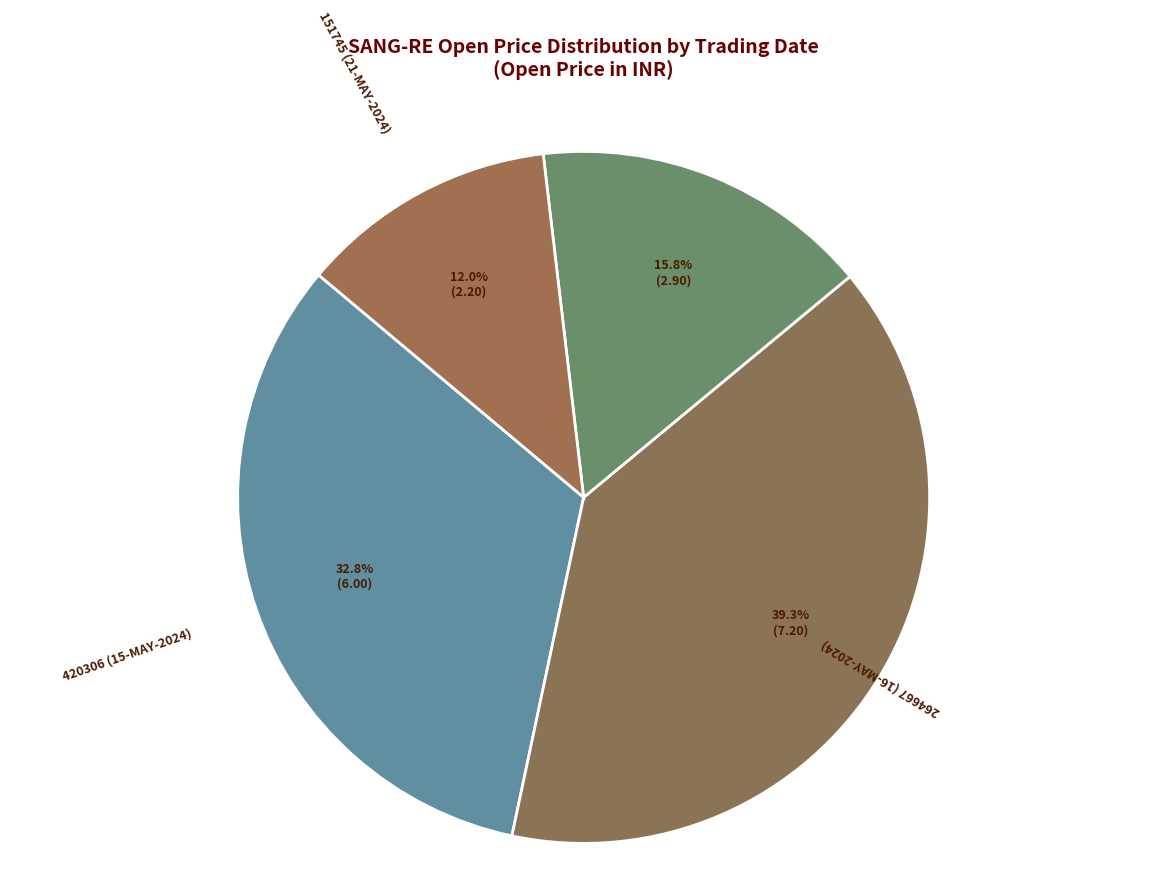

Between 420306 (15-MAY-2024) and 1400614 (17-MAY-2024), which is larger?

420306 (15-MAY-2024)